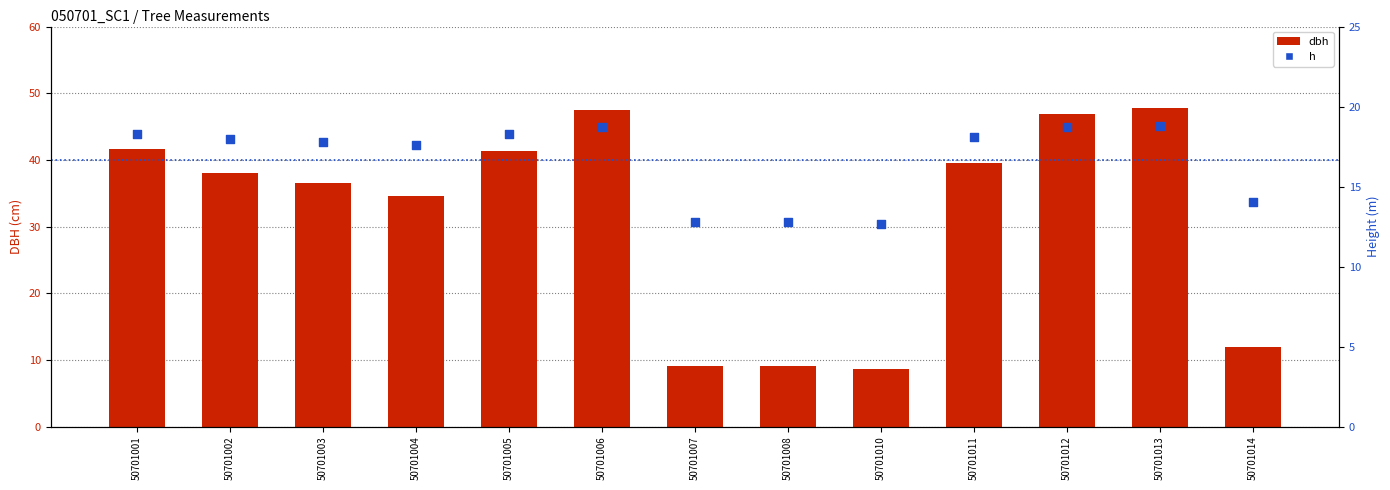

What is the total value across all series at 50701013?

66.6